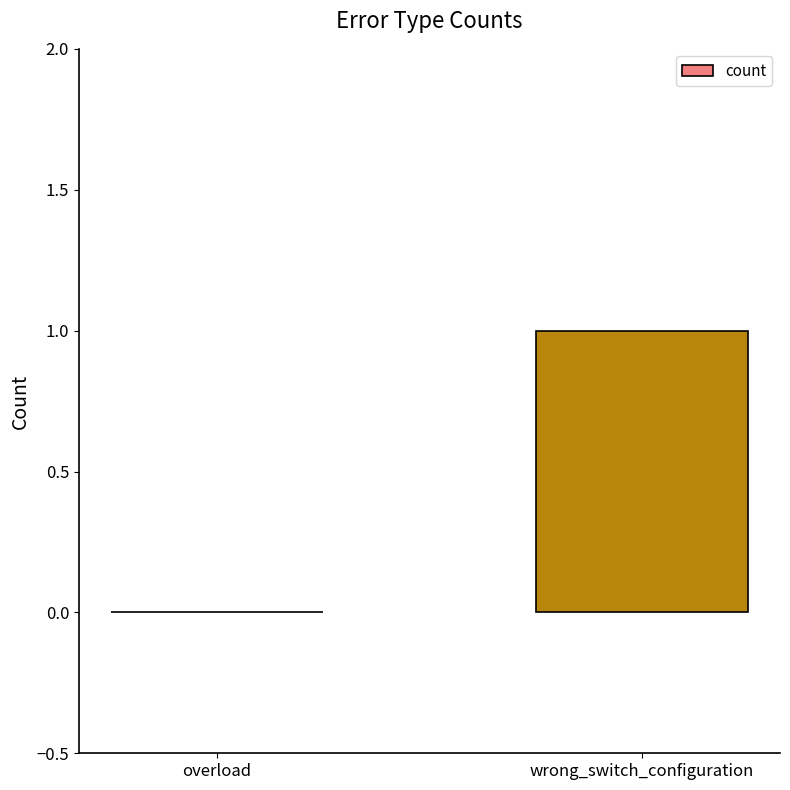

The chart shows a value of 1 at wrong_switch_configuration. True or false?

True